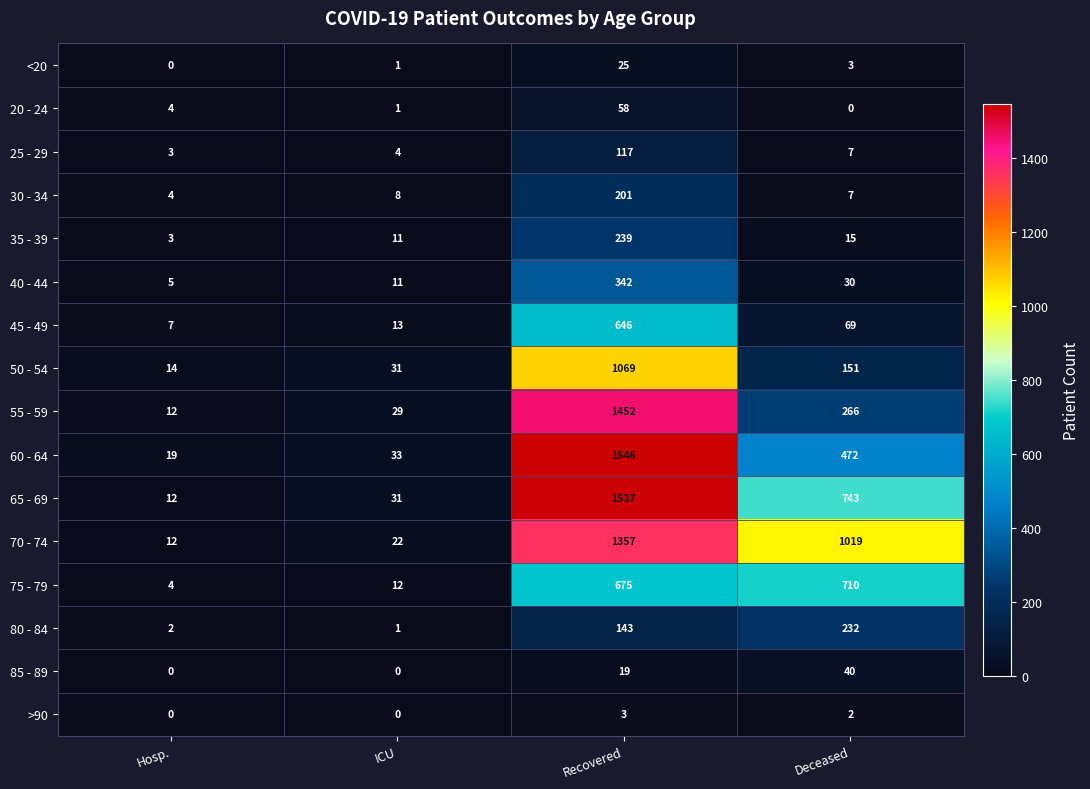

What is the sum of all 65 - 69 values?

2323